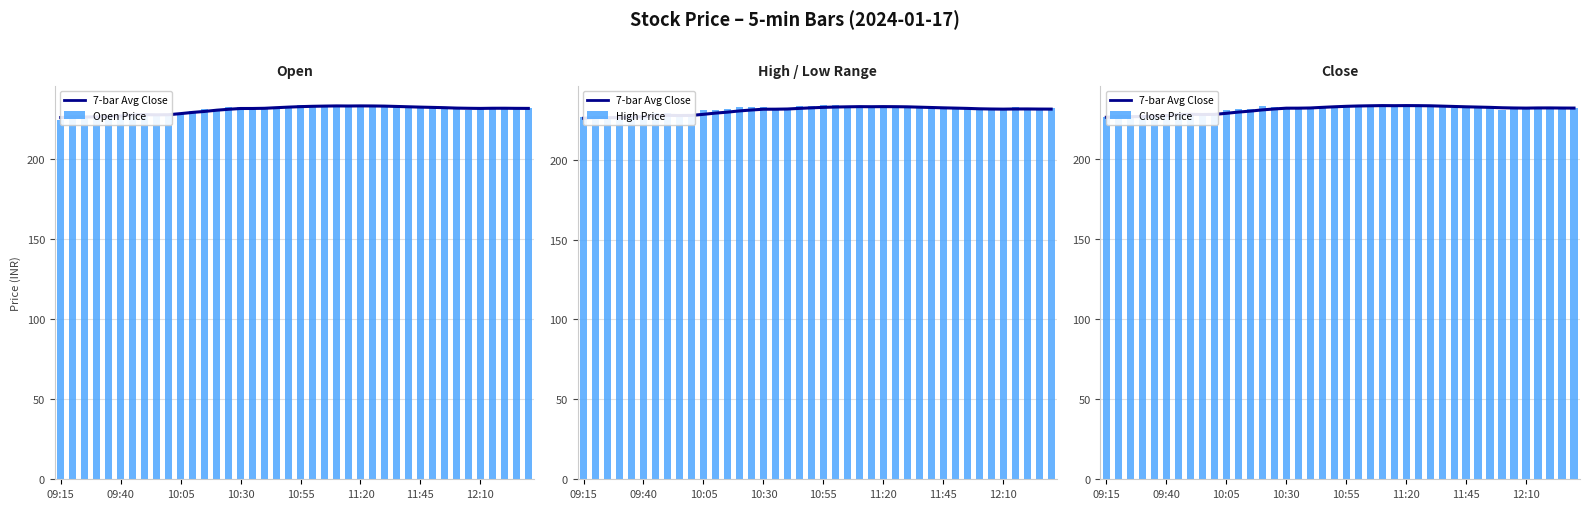

Where is High Price nearest to the value 230?

11:45